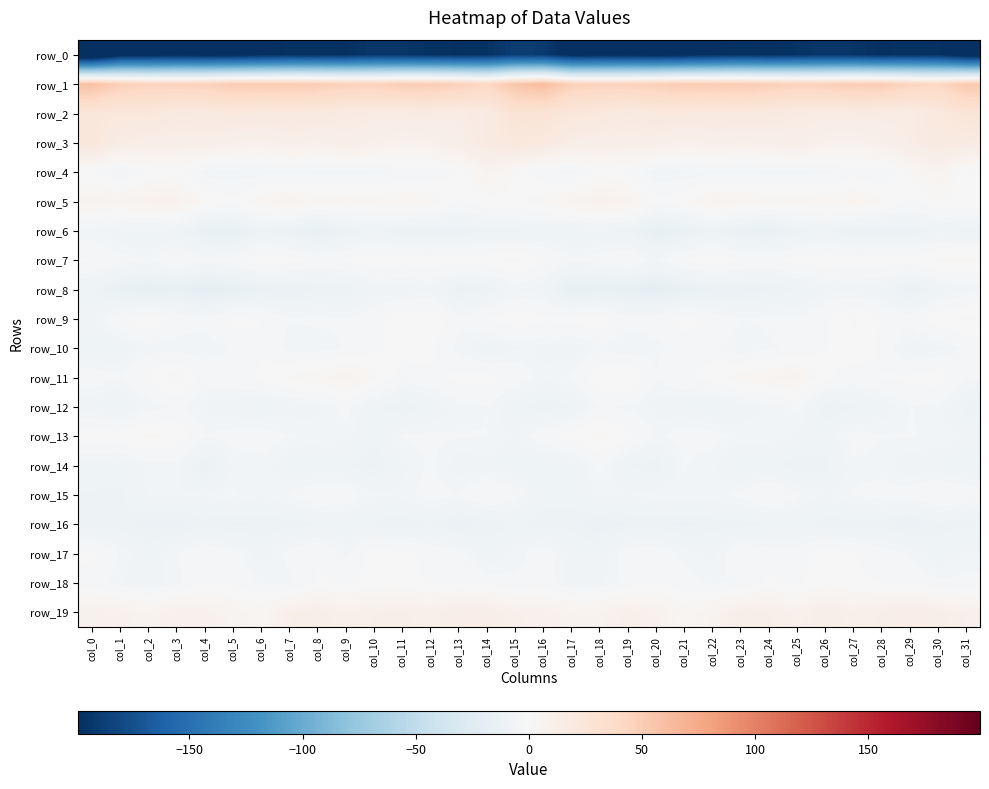

Is the value of row_2 at col_6 greater than the value of row_11 at col_13?

Yes